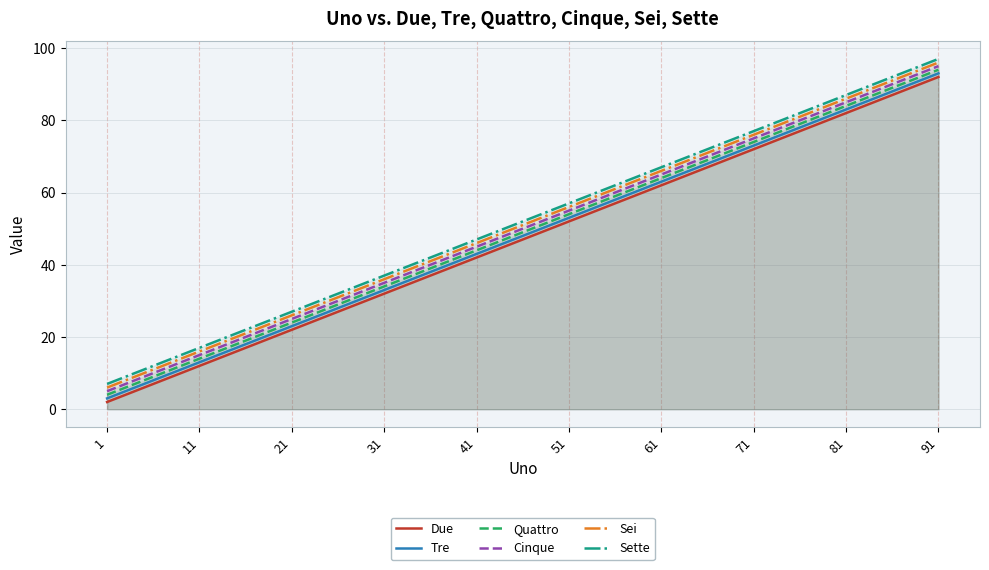

Reading left to right, extract all data points from this chart.

Due: 2	12	22	32	42	52	62	72	82	92
Tre: 3	13	23	33	43	53	63	73	83	93
Quattro: 4	14	24	34	44	54	64	74	84	94
Cinque: 5	15	25	35	45	55	65	75	85	95
Sei: 6	16	26	36	46	56	66	76	86	96
Sette: 7	17	27	37	47	57	67	77	87	97